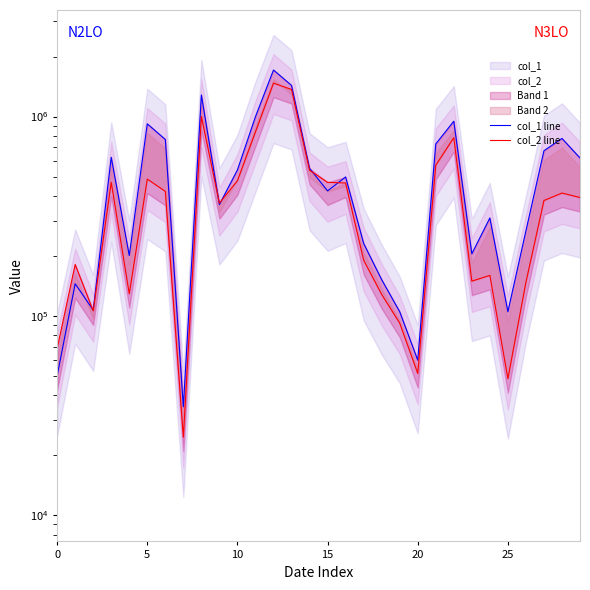

True or false: col_2 line has a value of 467840 at 15.

True